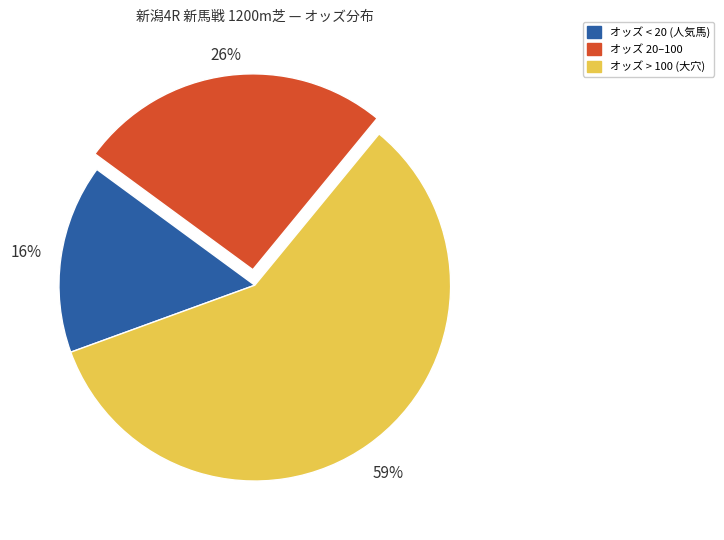

To the nearest percent, what is the average slice percentage?

33%